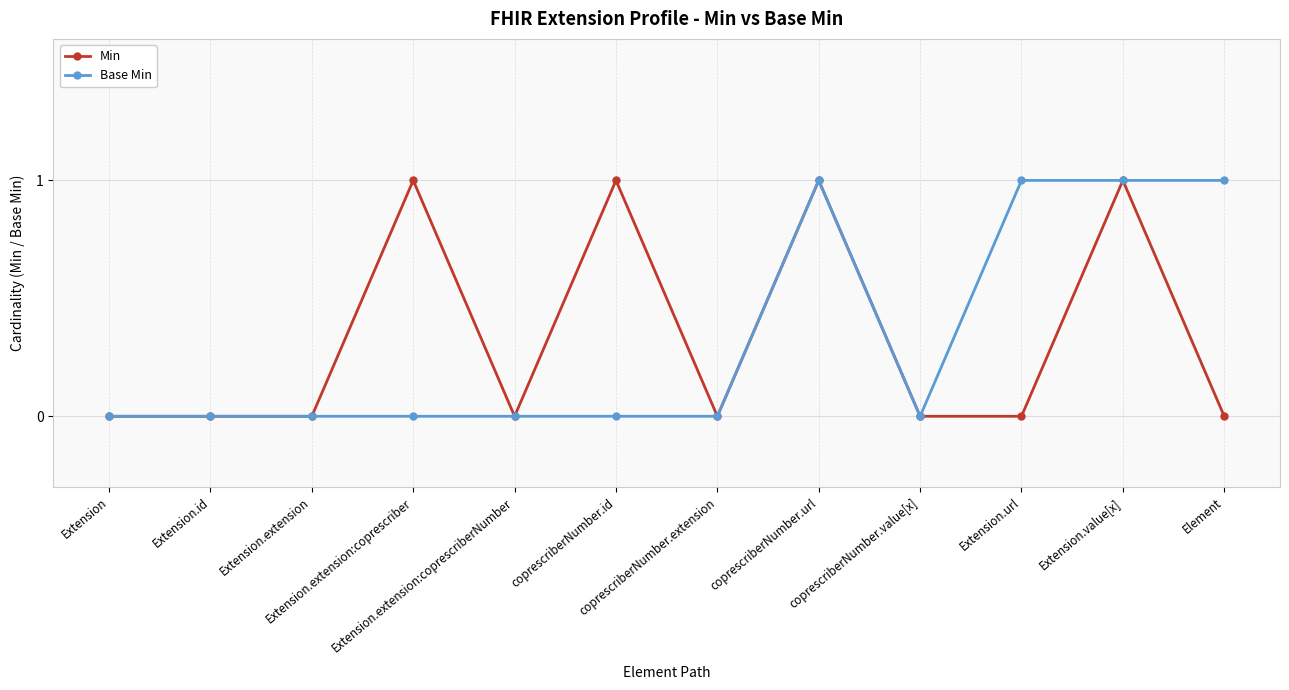

What is the label of the 10th point from the left?

Extension.url